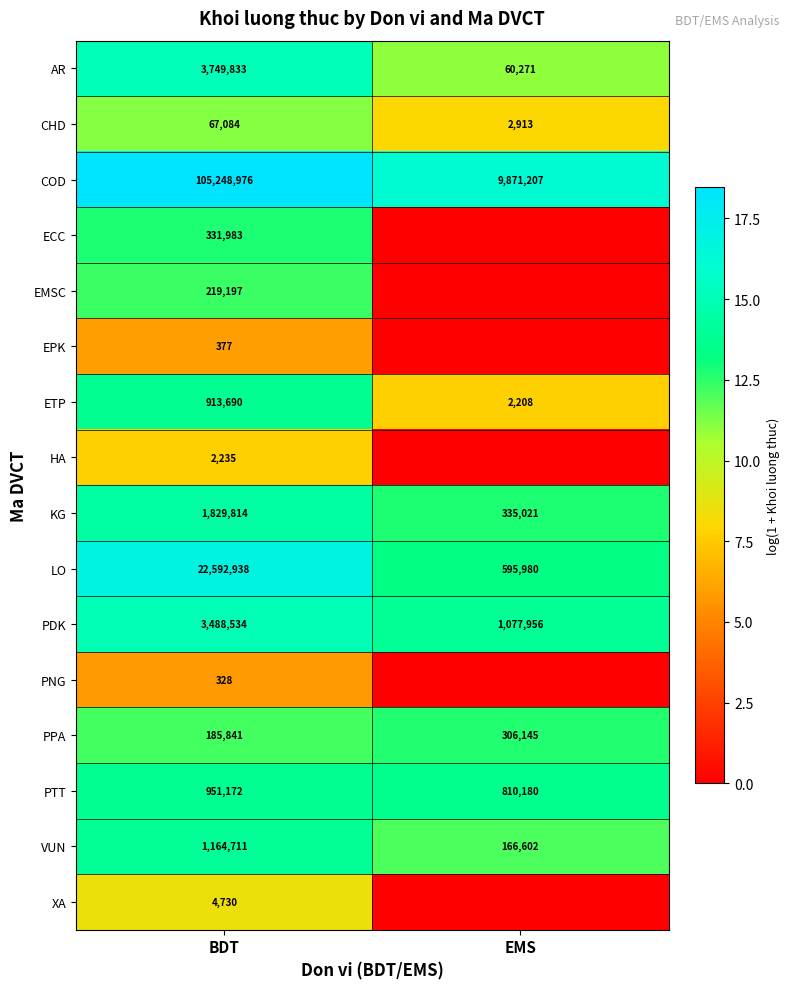

The HA series shows 3667 at BDT. True or false?

False